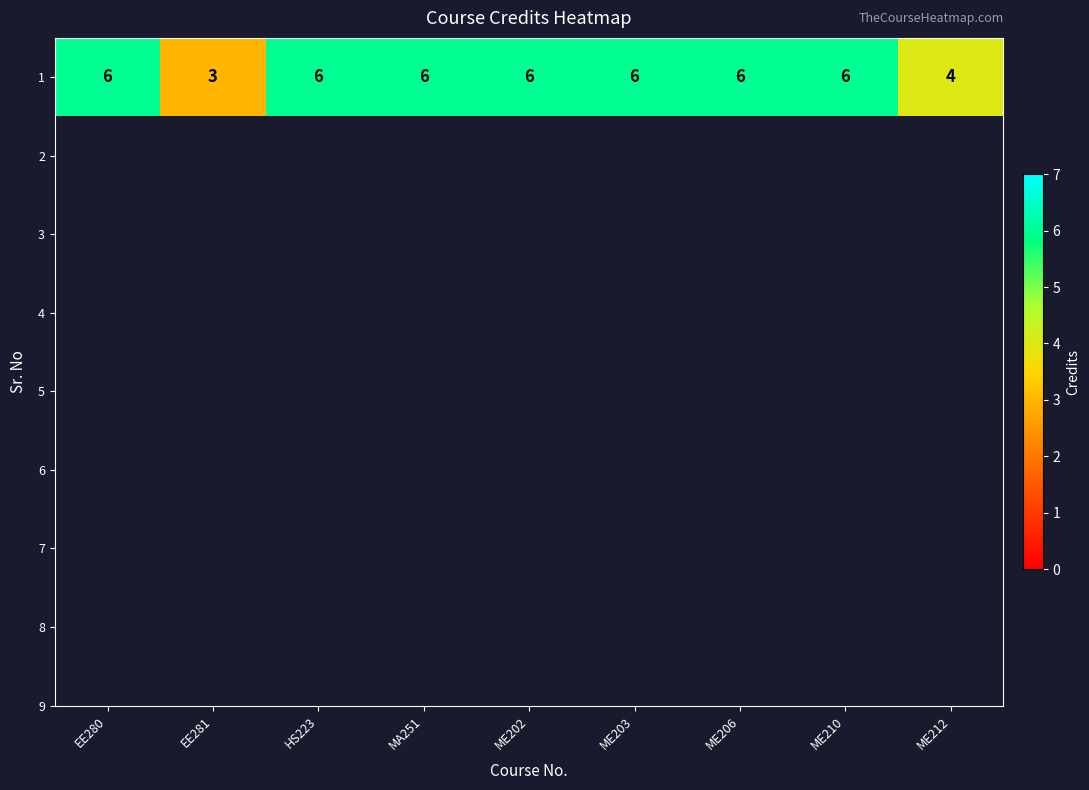

The value at EE280 is 4. True or false?

False